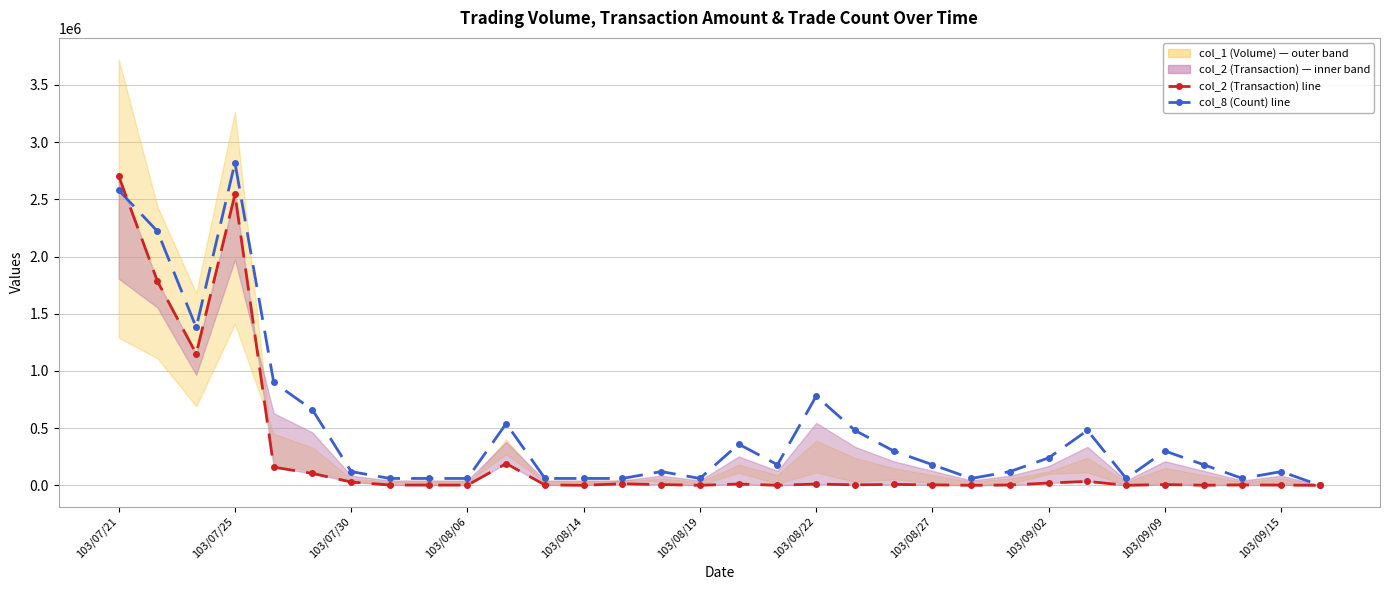

True or false: col_8 (Count scaled) and col_2 (Transaction) cross at least once.

True